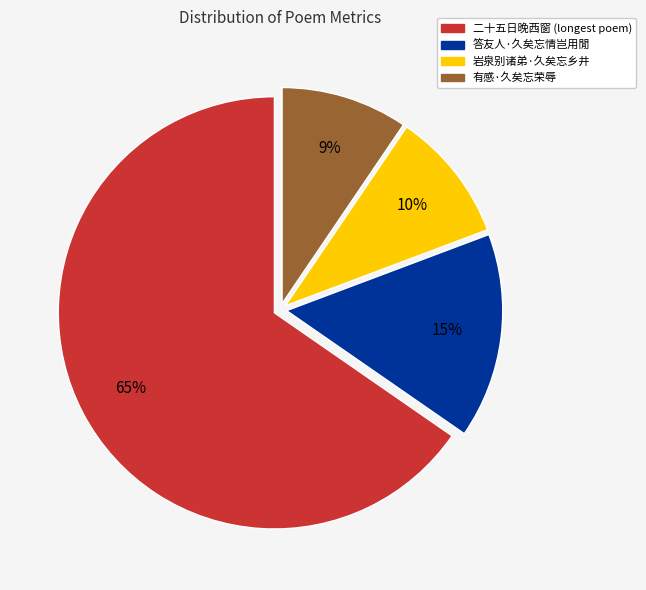

Does any single category account for the majority?

Yes